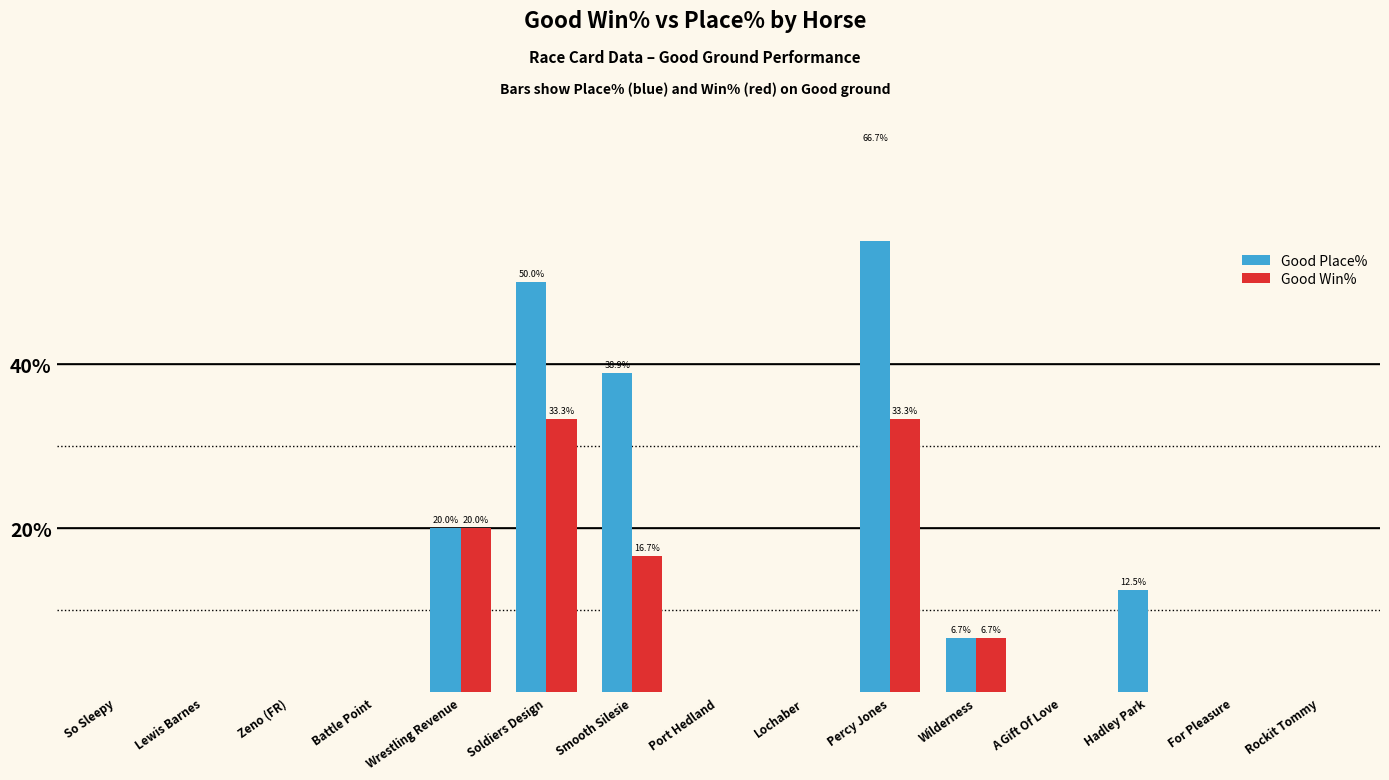

What position from the right is A Gift Of Love?

4